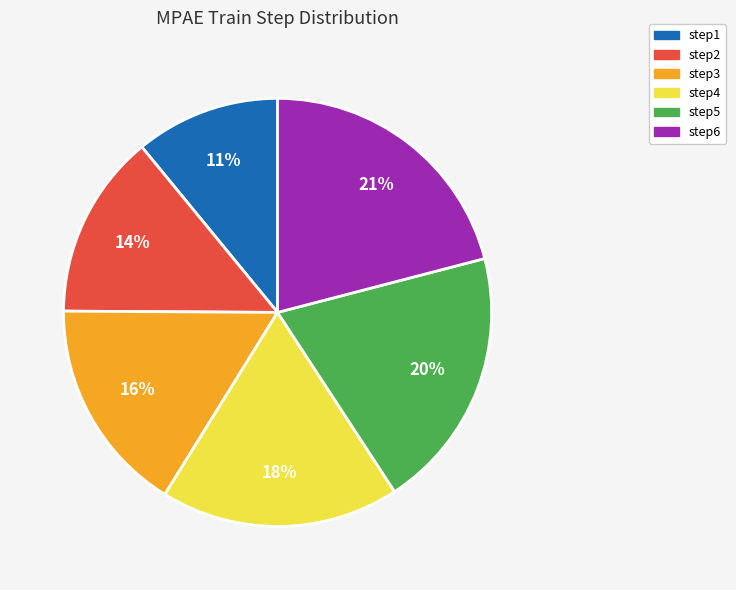

Is there a majority slice in this chart?

No